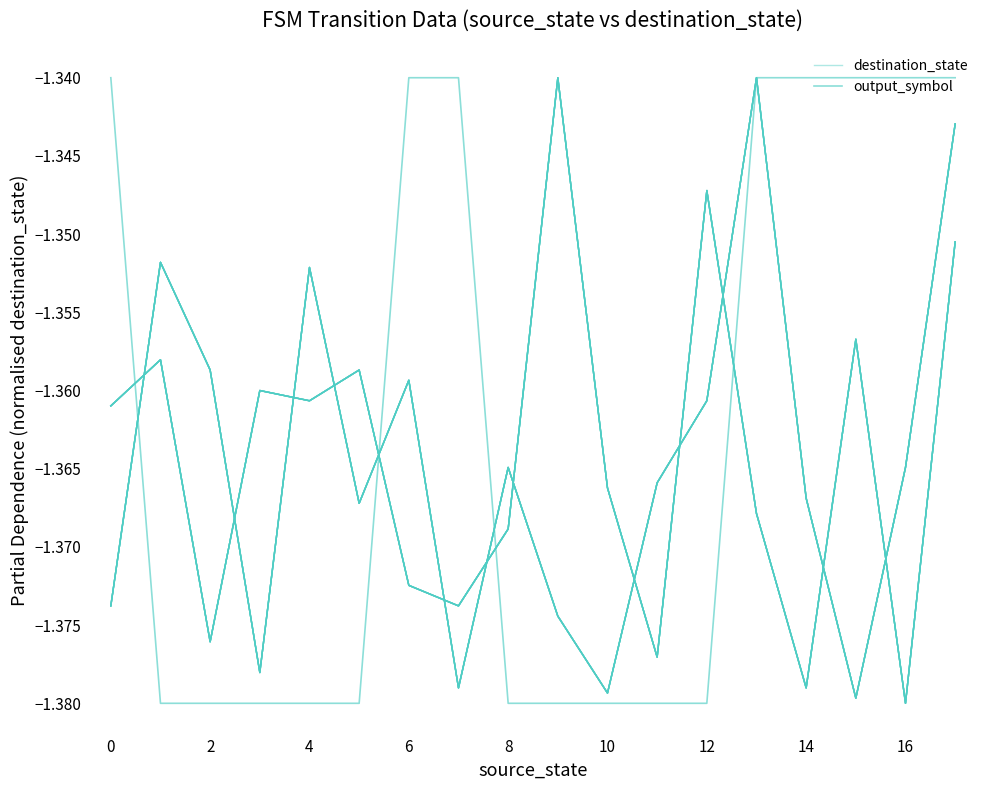

What is the sum of the output_symbol values at 8 and 10?

-2.7